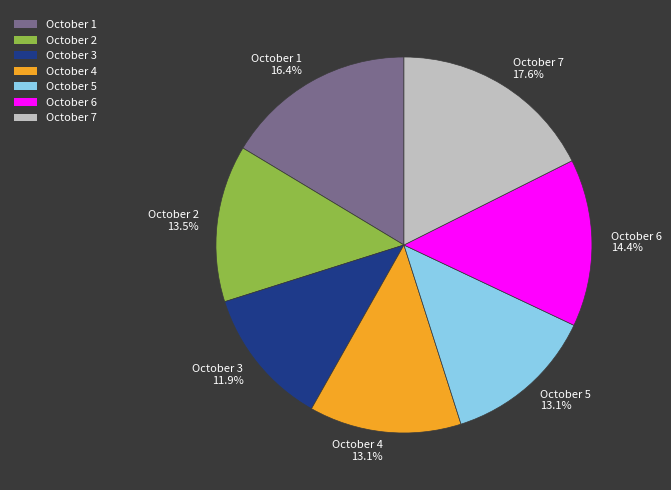

What percentage is the October 3 slice, to the nearest percent?

12%